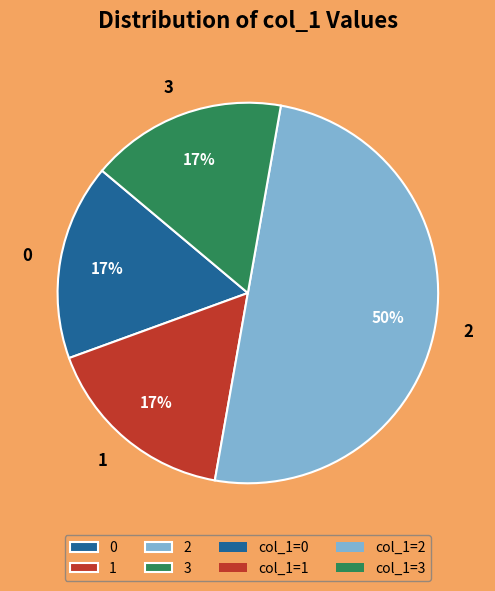

Is the sum of 0 and 2 greater than half?

Yes